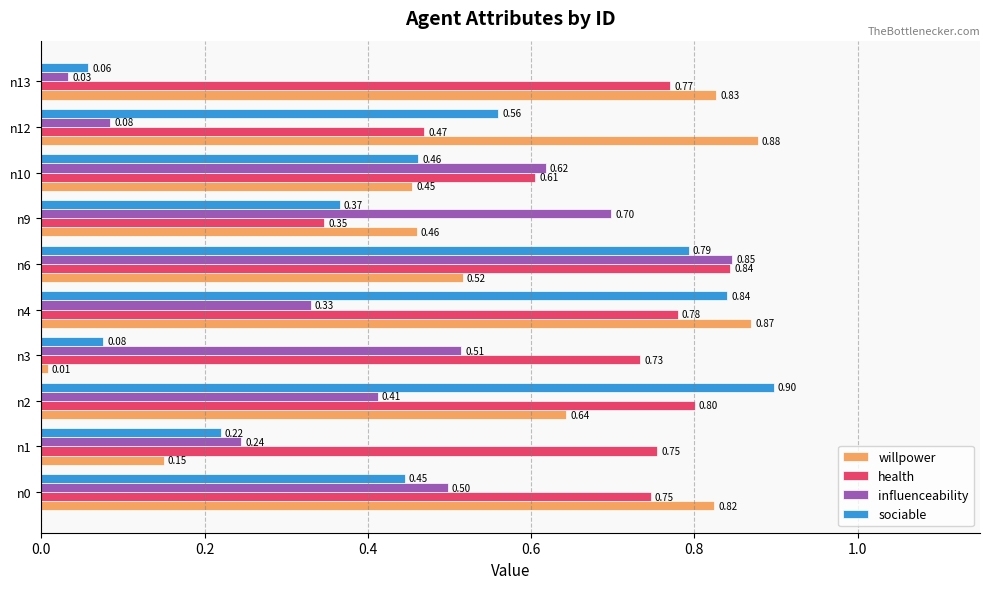

What is the sum of all willpower values?

5.6